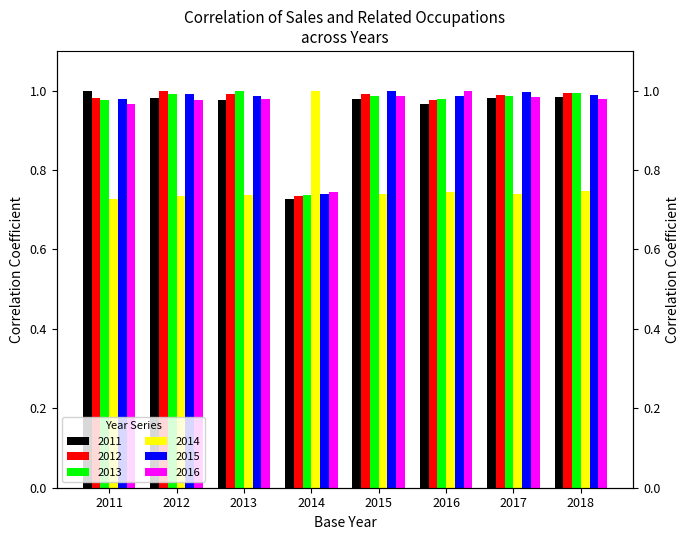

At which category does the chart reach its minimum across all series?

2014